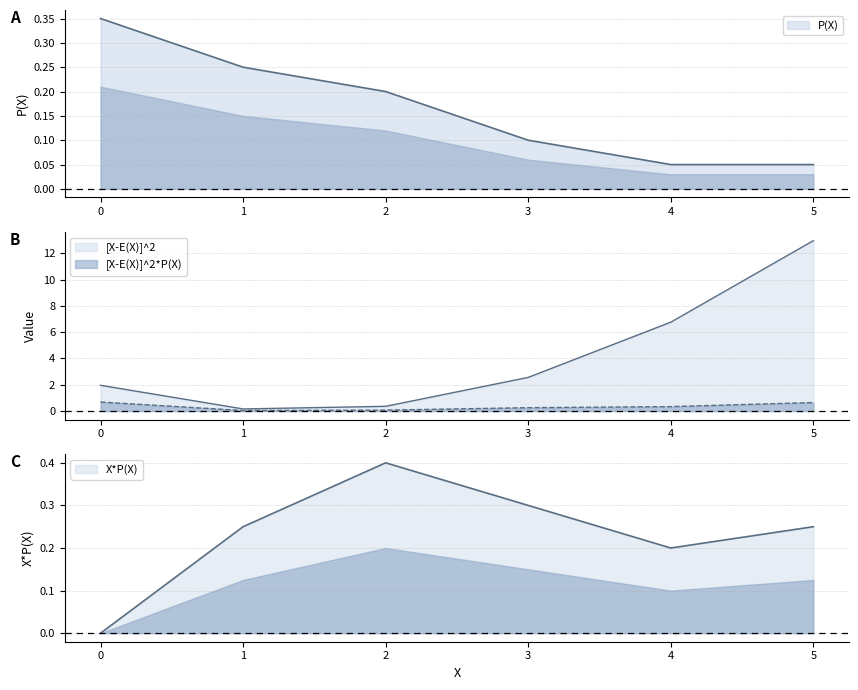

True or false: X*P(X) and P(X) cross at least once.

False